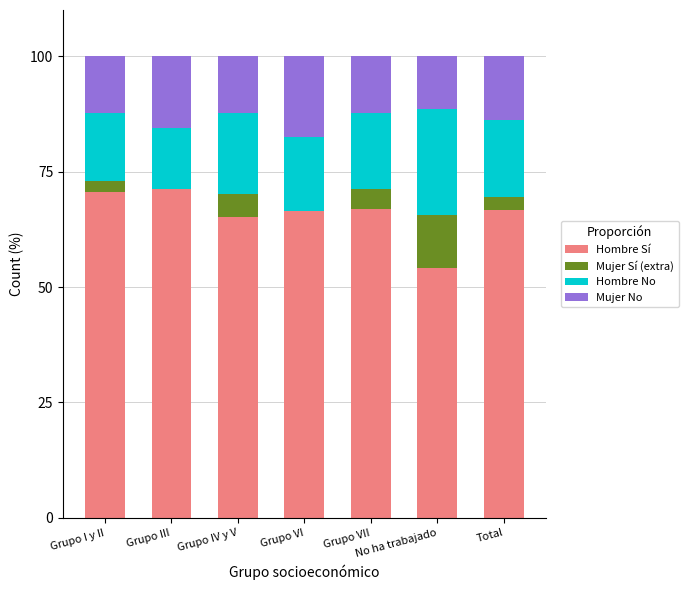

What is the maximum value for Hombre Sí?

71.1